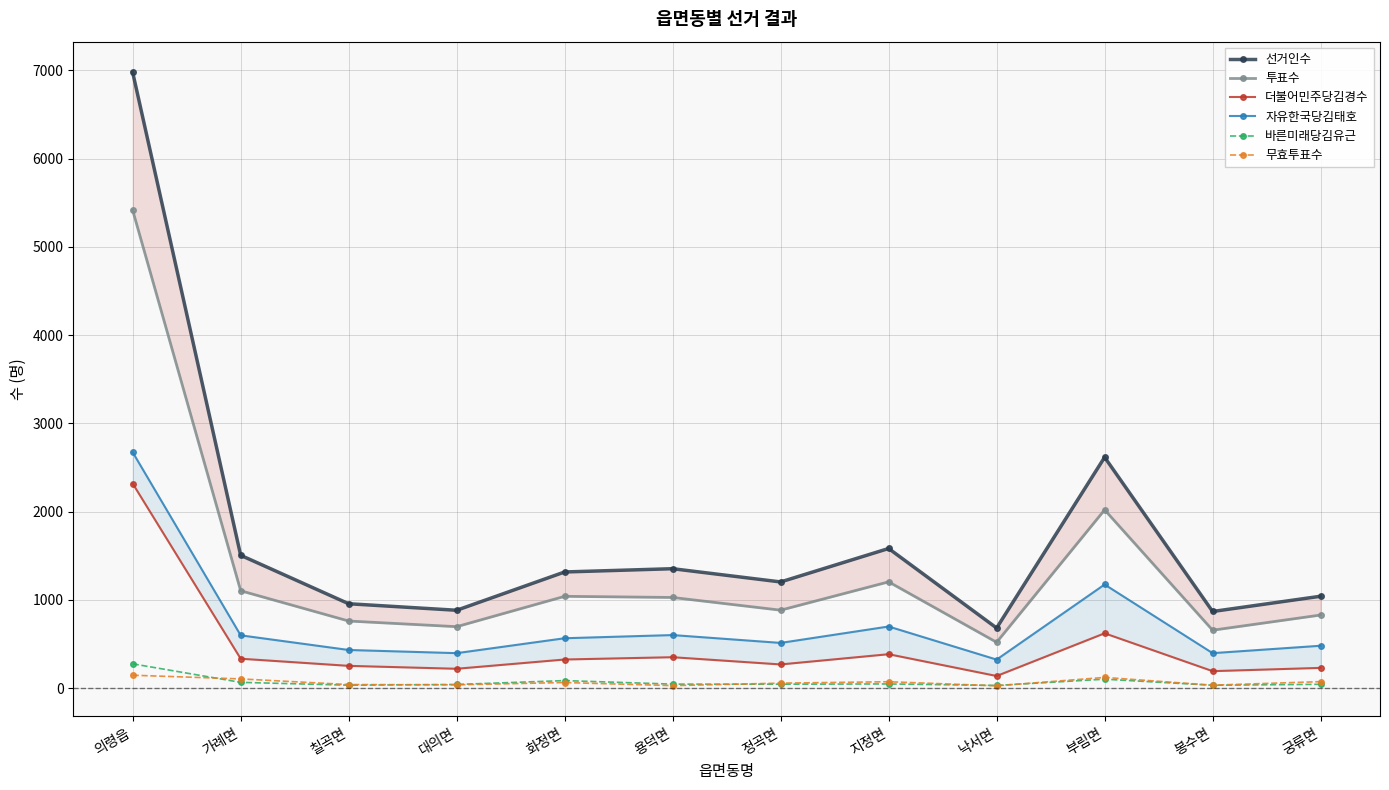

What is the label of the 11th point from the left?

봉수면